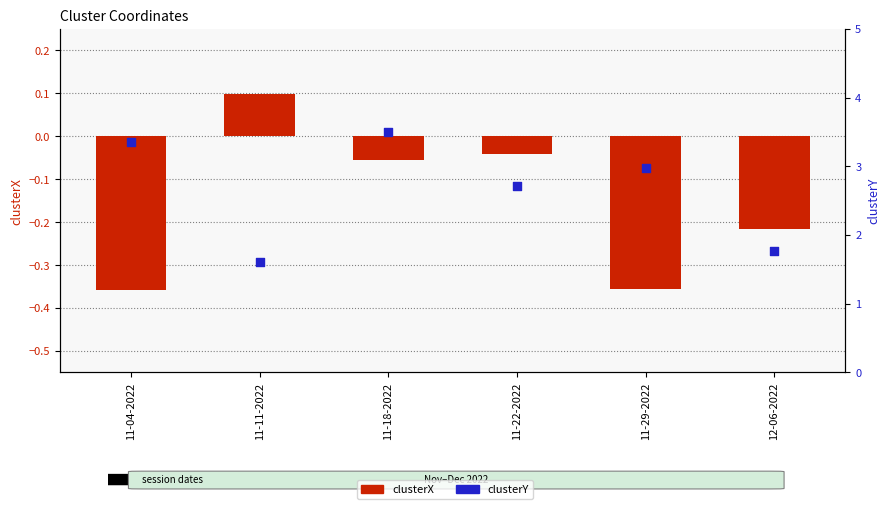

Is the value of clusterX at 12-06-2022 greater than the value of clusterY at 11-18-2022?

No